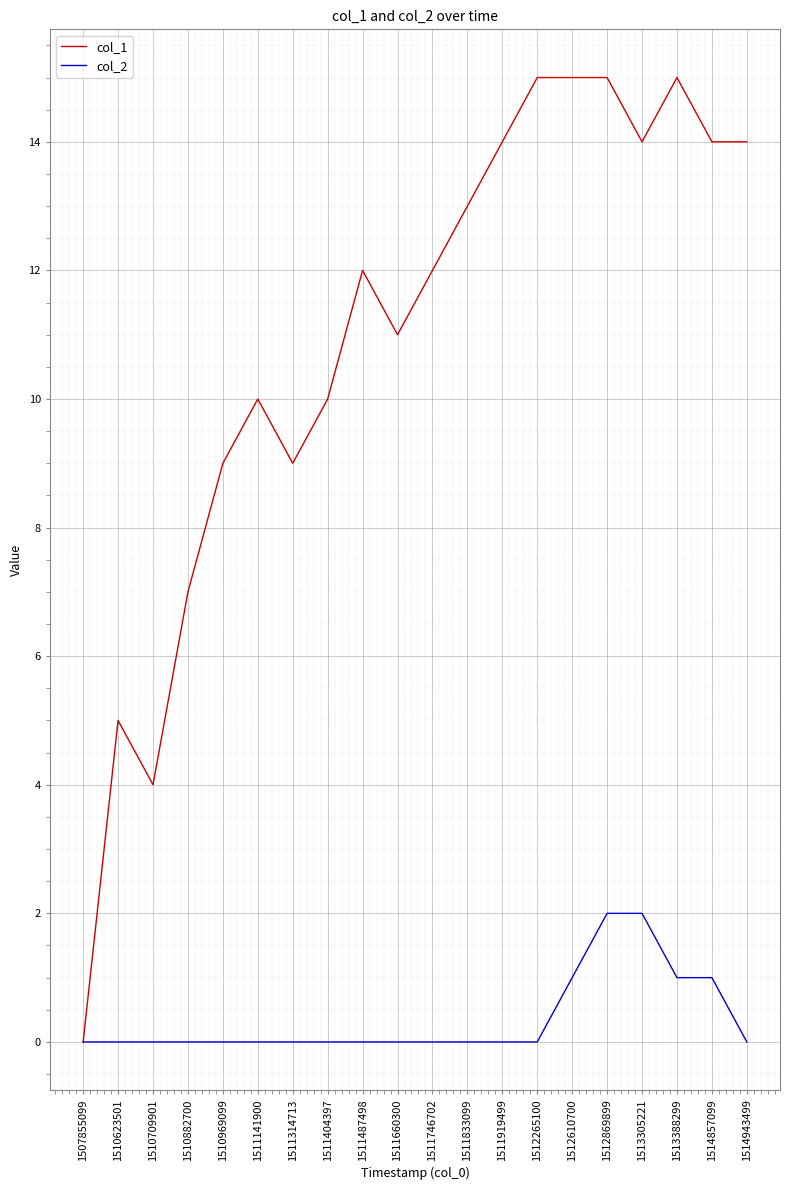

What are all the series names shown in the legend?

col_1, col_2